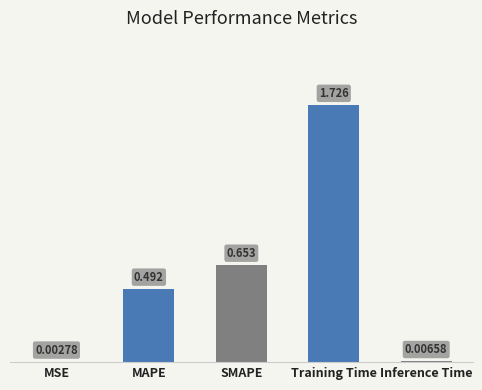

Where is the data nearest to the value 0?

MSE